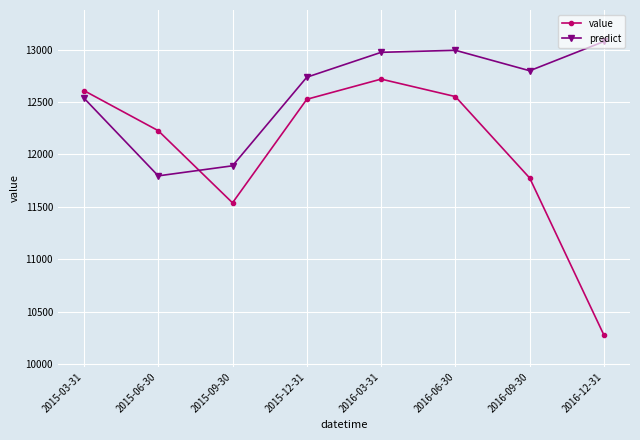

How many interior local peaks does the value series have?

1